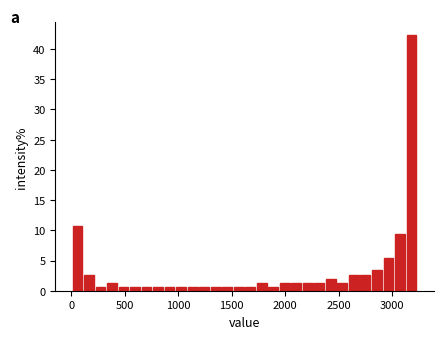

Around what value on the x-axis is the tallest bar? Give the approximate position of its centre, as read against the axis.

3200